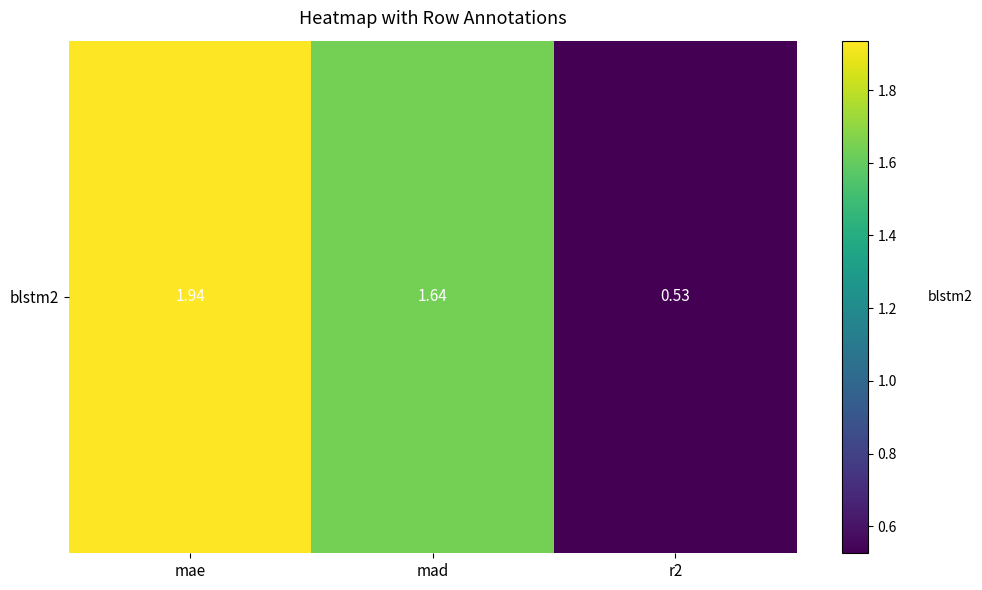

List the labels in order of value, largest first.

mae, mad, r2